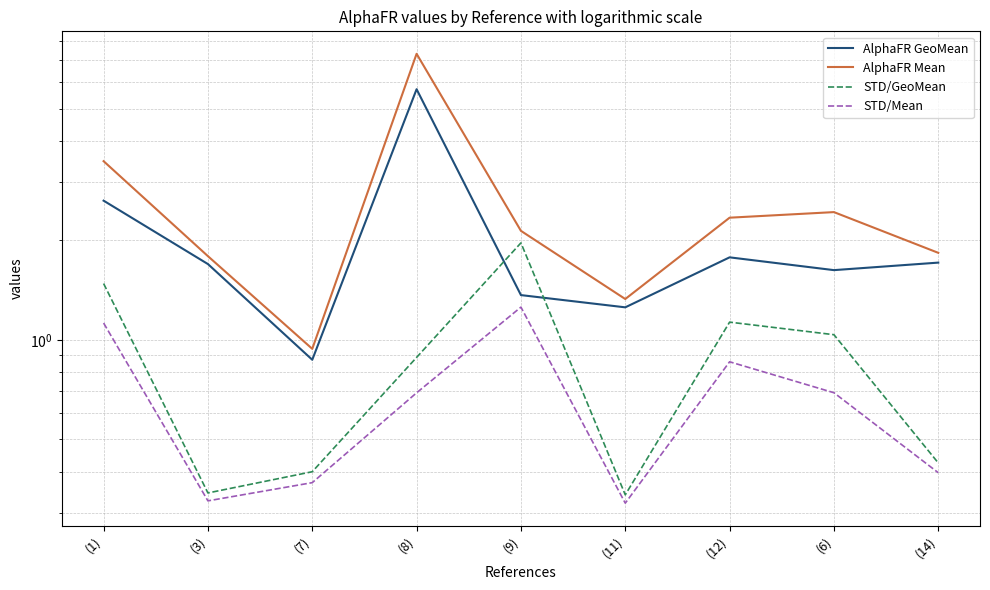

What is the sum of the AlphaFR GeoMean values at (11) and (8)?

7.0